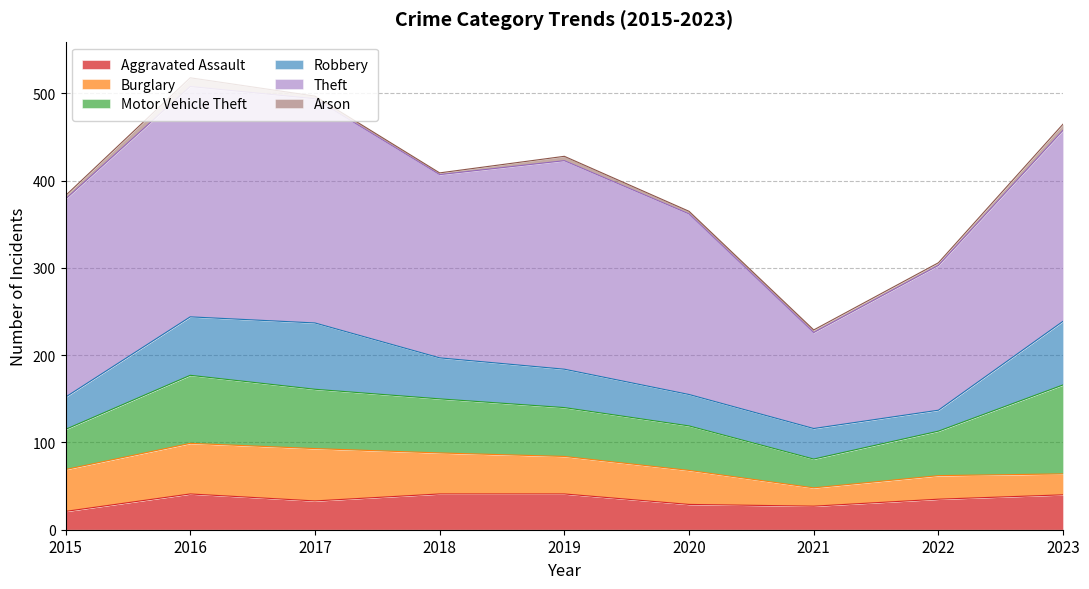

How many values in the Robbery series exceed 44?

4